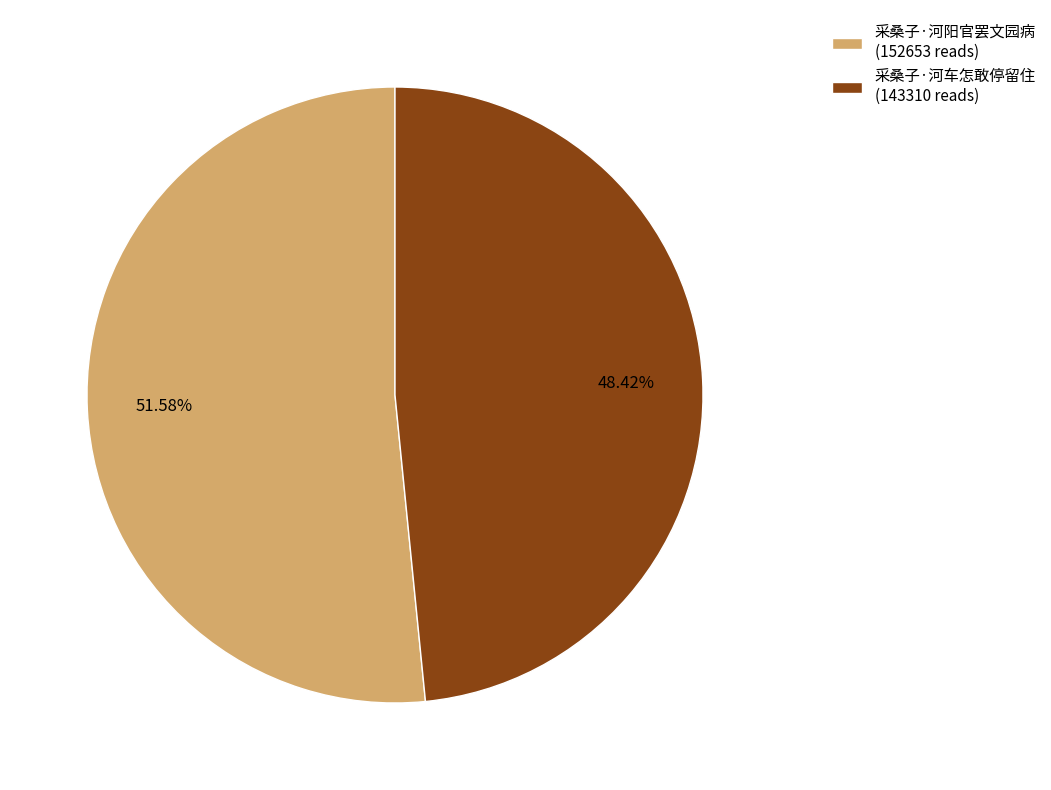

To the nearest percent, what percentage of the pie is 采桑子·河阳官罢文园病?

52%